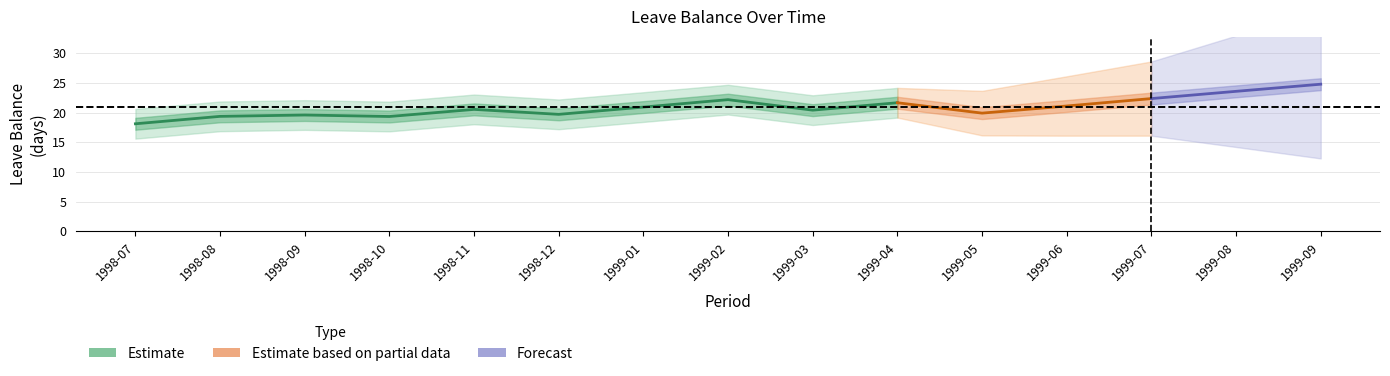

True or false: vl_balance and vl_earned intersect in this chart.

False